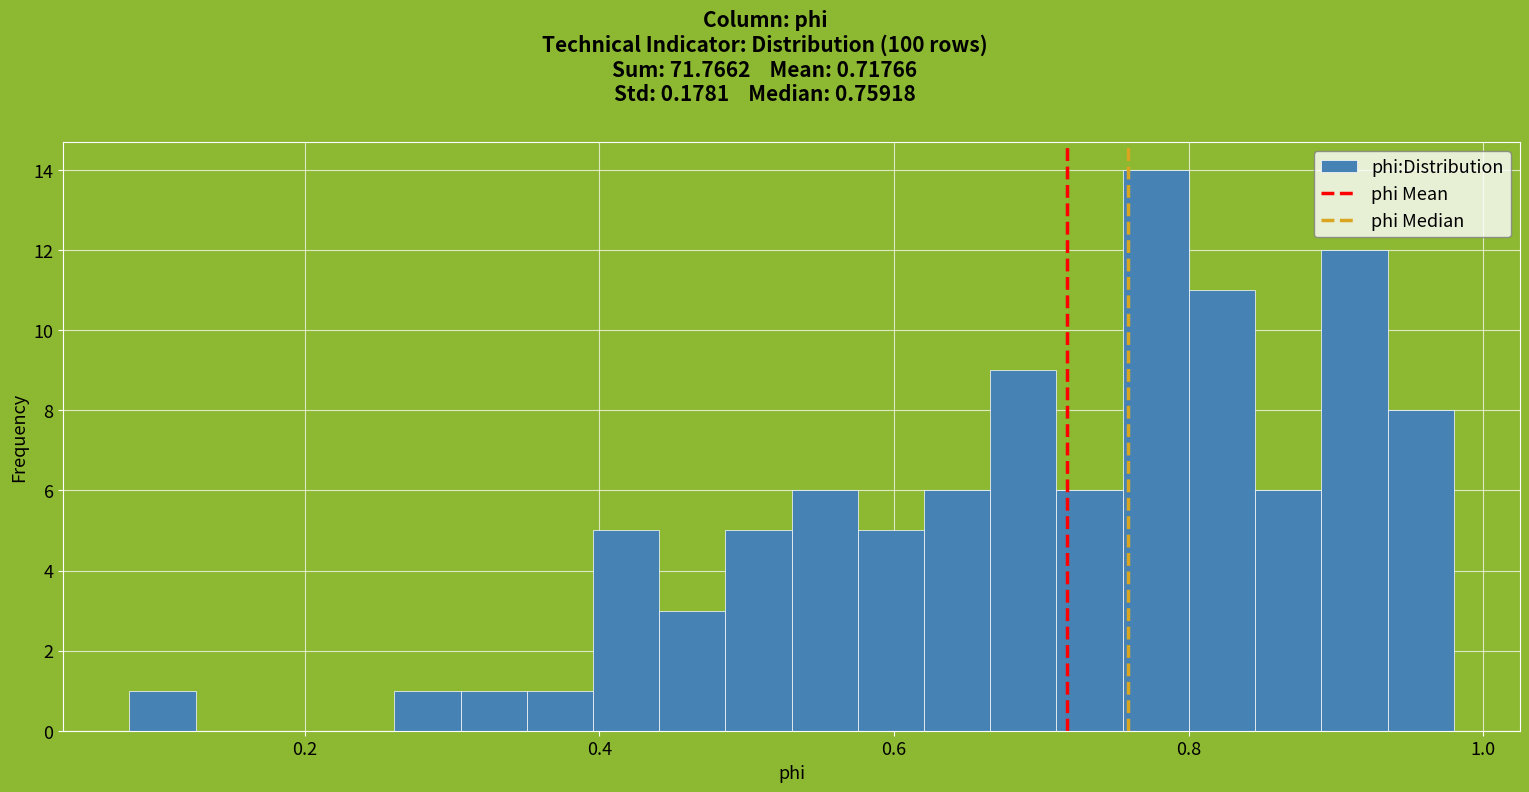

Around what value on the x-axis is the tallest bar? Give the approximate position of its centre, as read against the axis.

0.78